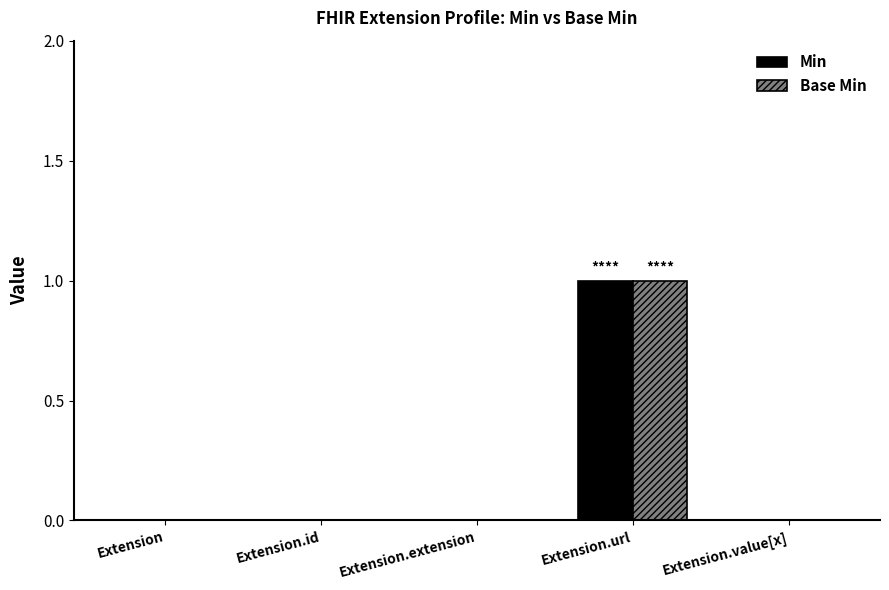

At which category is the sum across all series the highest?

Extension.url